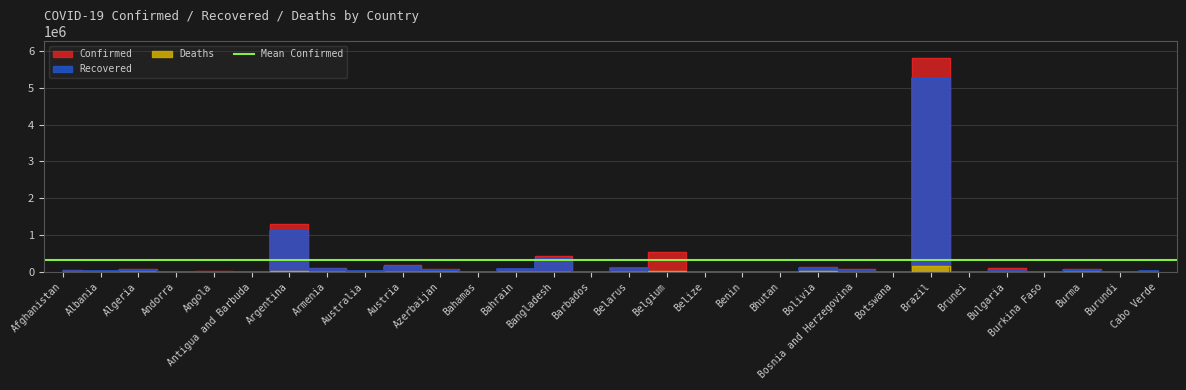

Between Afghanistan and Bahamas, which is larger?

Afghanistan